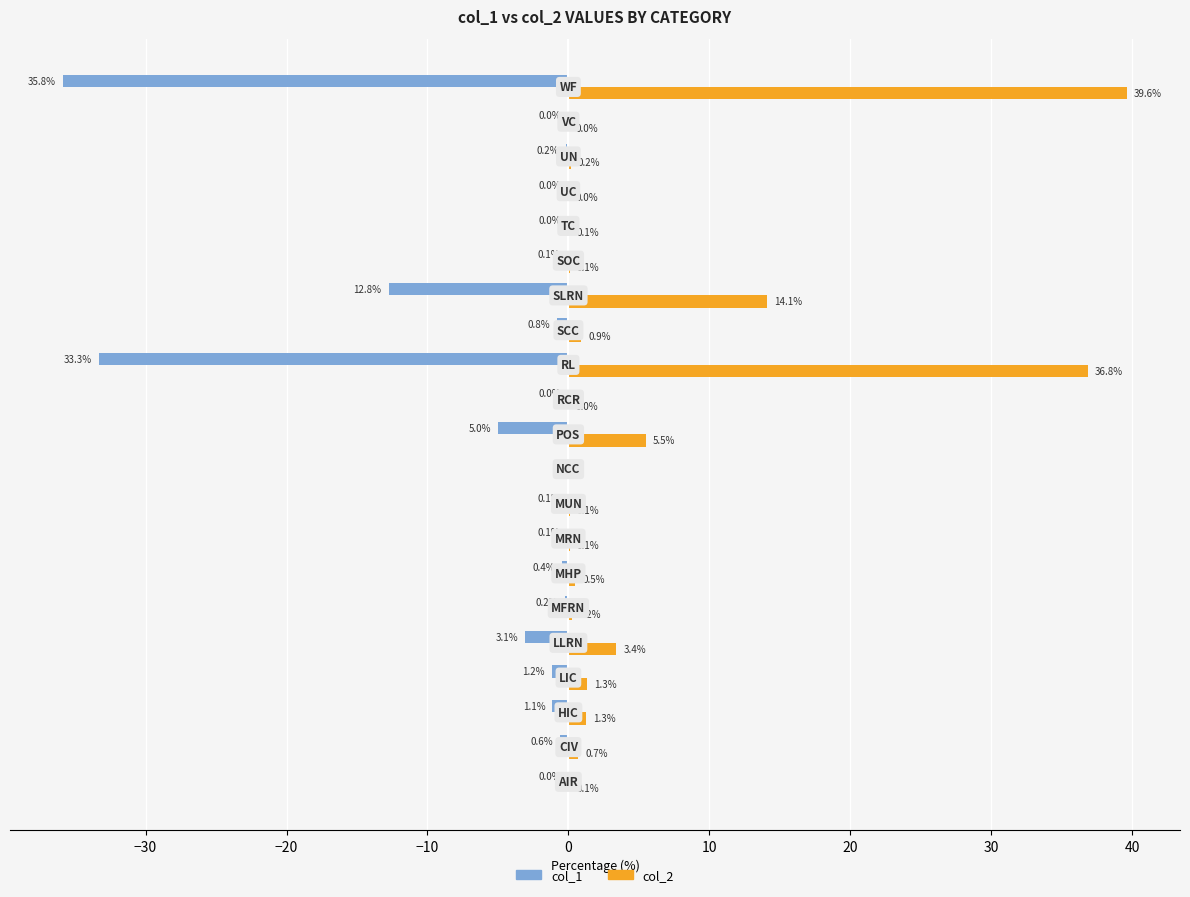

What are all the series names shown in the legend?

col_1, col_2